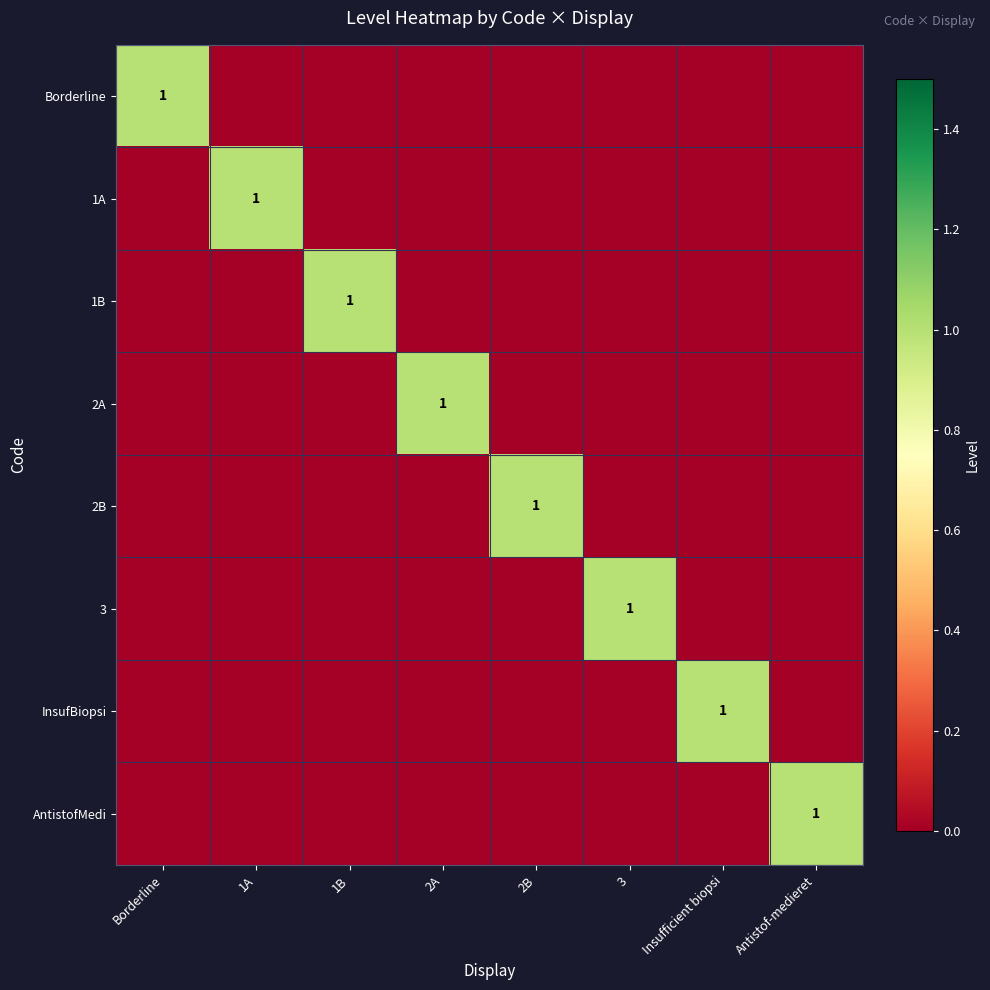

Rank the categories by AntistofMedi value from lowest to highest.

Borderline, 1A, 1B, 2A, 2B, 3, Insufficient biopsi, Antistof-medieret